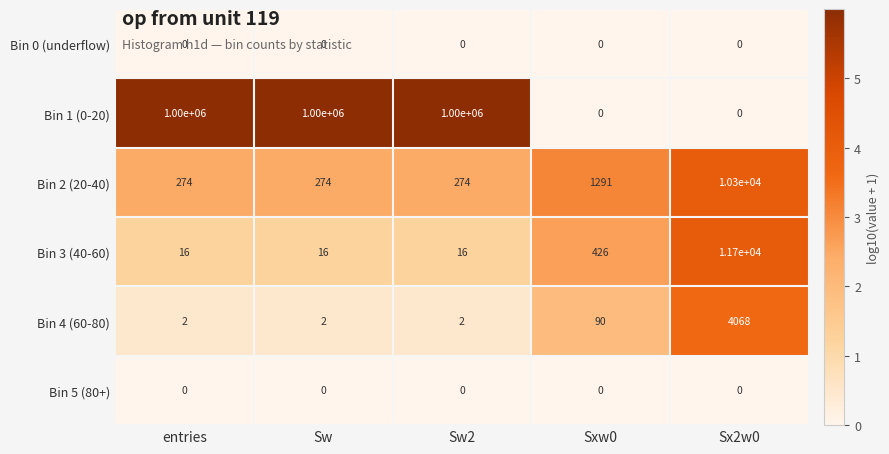

Is the value of Bin 2 (20-40) at Sw greater than the value of Bin 5 (80+) at entries?

Yes